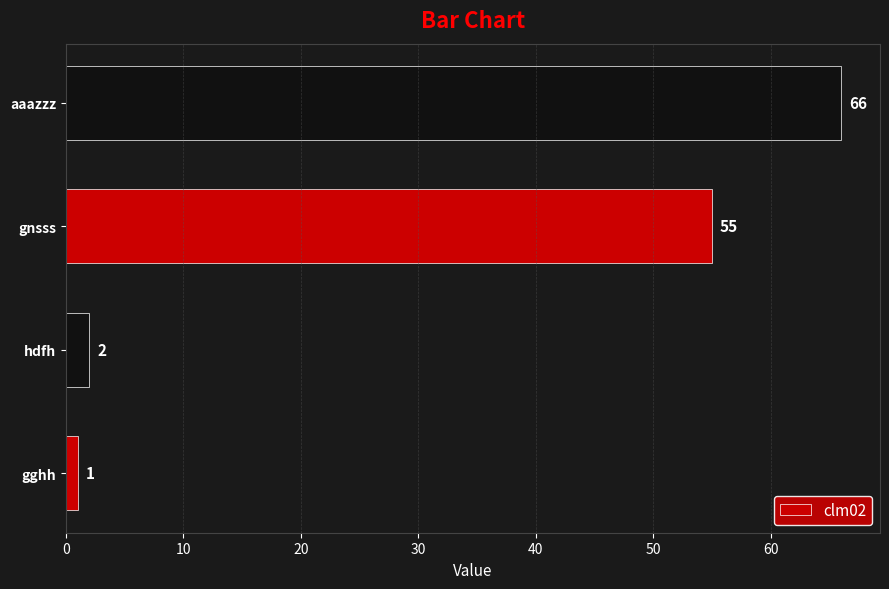

The chart shows a value of 1 at gghh. True or false?

True